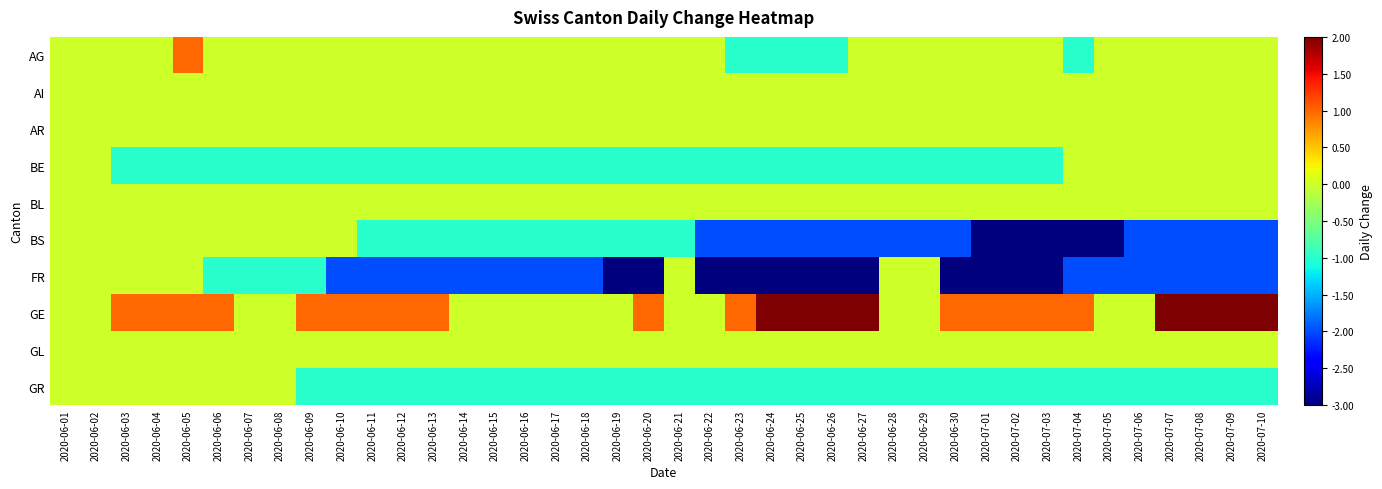

Count the number of categories in the chart.

40